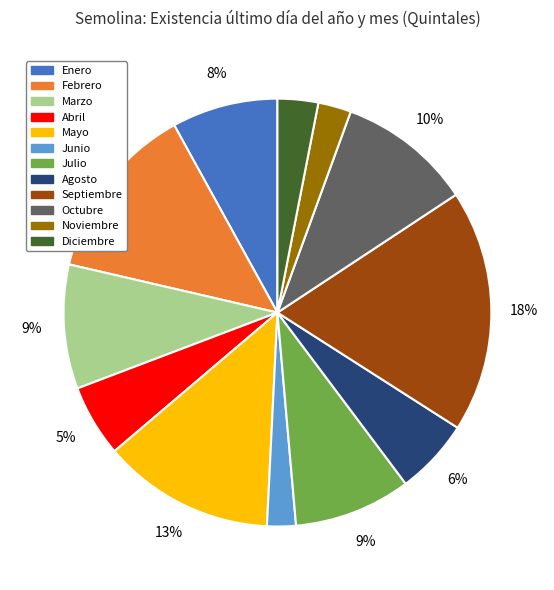

Which category has the biggest portion of the pie?

Septiembre